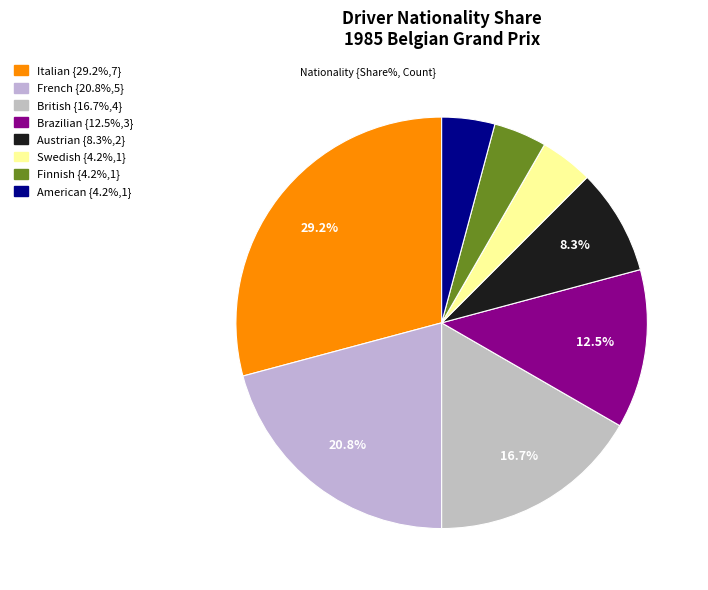

Rank the categories by value from lowest to highest.

Swedish, Finnish, American, Austrian, Brazilian, British, French, Italian